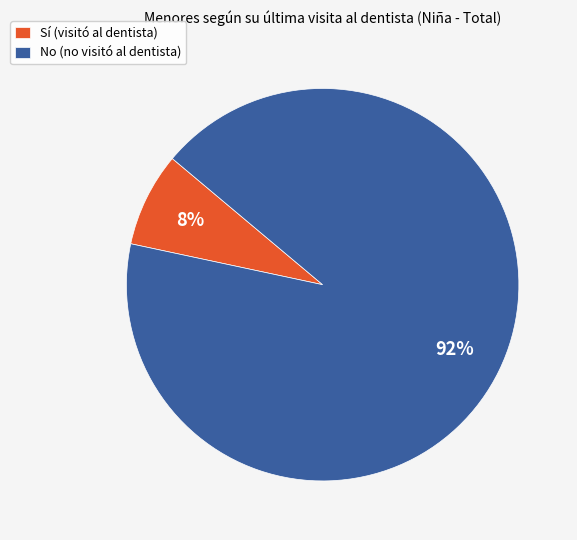

What is the smallest slice in the pie chart?

Sí (visitó al dentista)